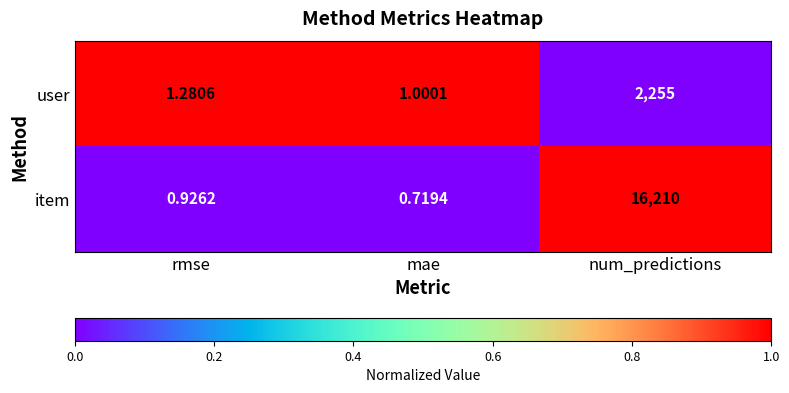

Rank the series by their average value, from highest to lowest.

item, user